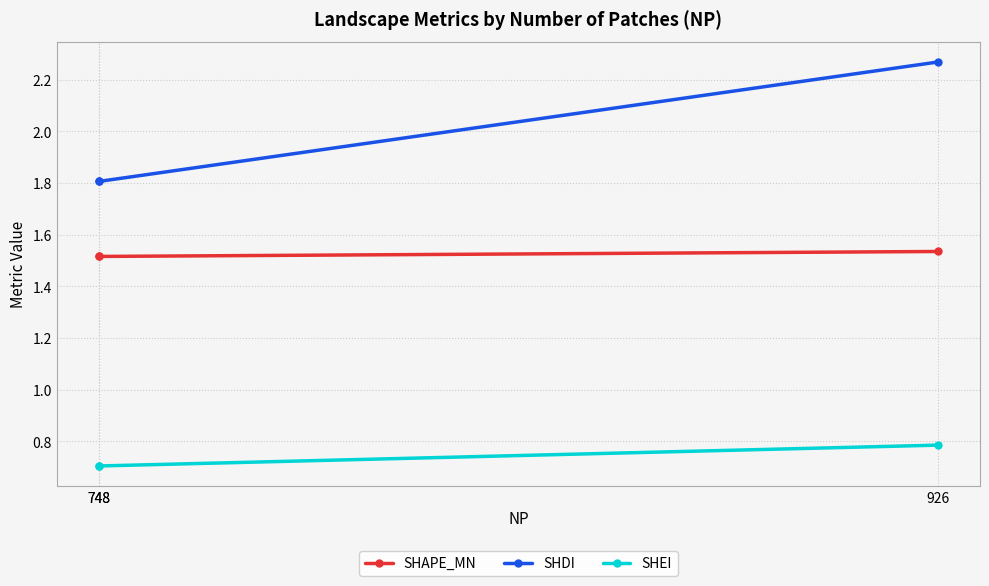

What is the difference between the maximum and minimum values in the SHEI series?

0.1